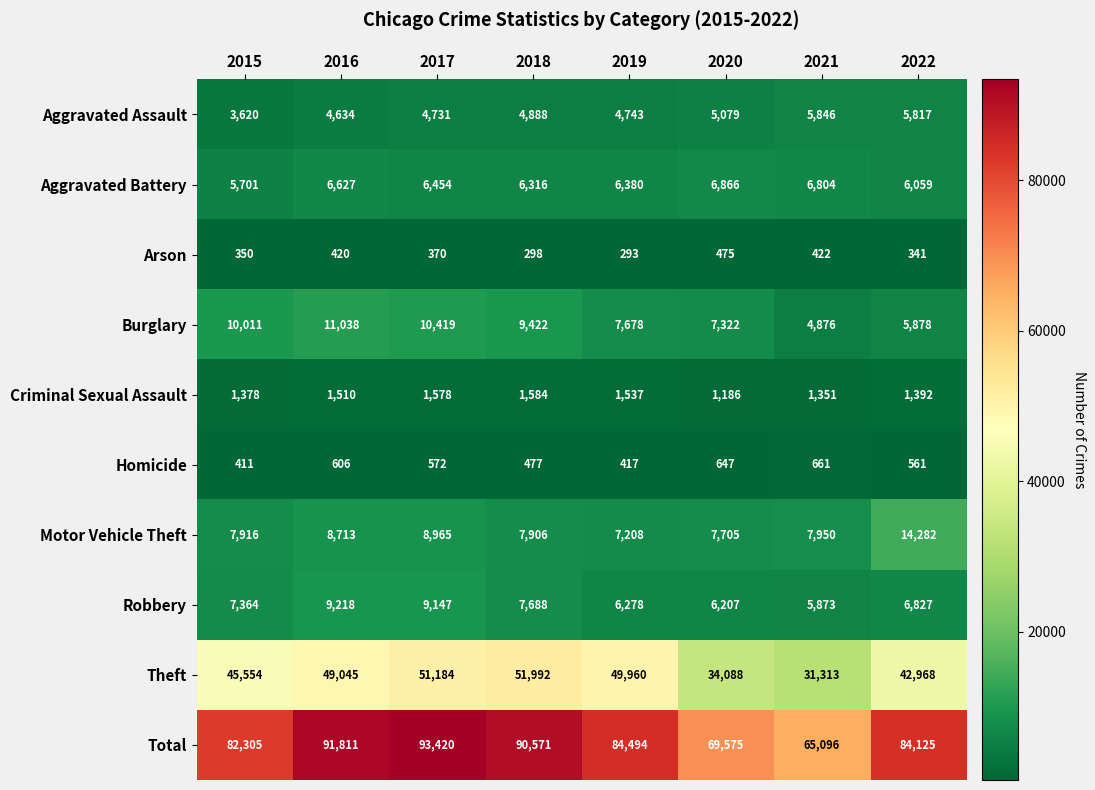

Which series has the largest range (max minus min)?

Total